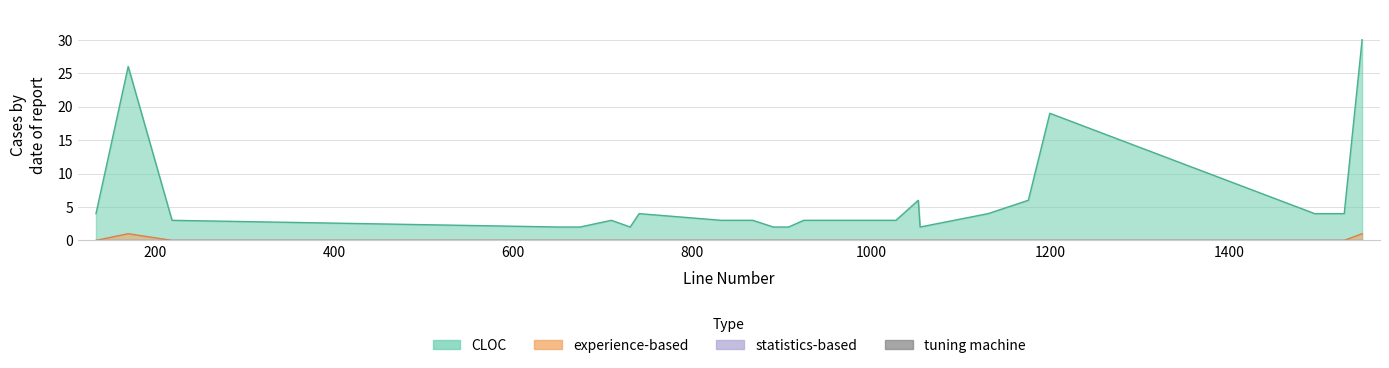

List the series in order of their overall mean, highest first.

CLOC, experience-based